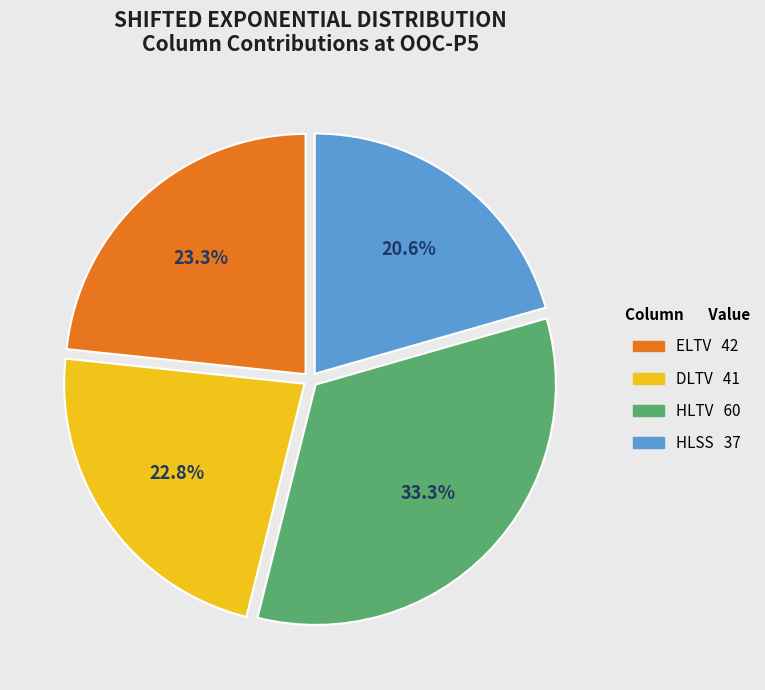

Is there a majority slice in this chart?

No